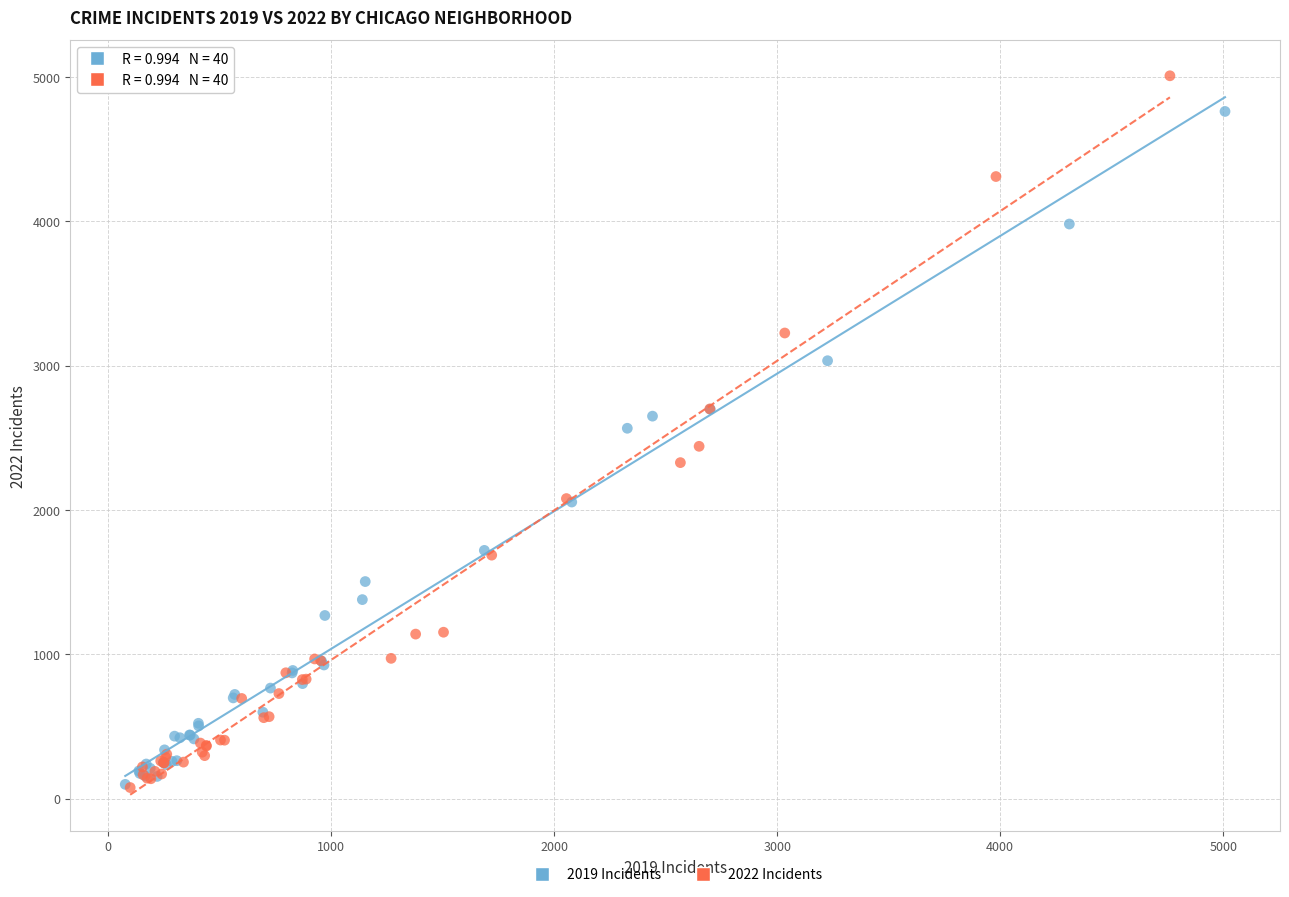

Which series reaches the maximum Y coordinate?

2022 Incidents